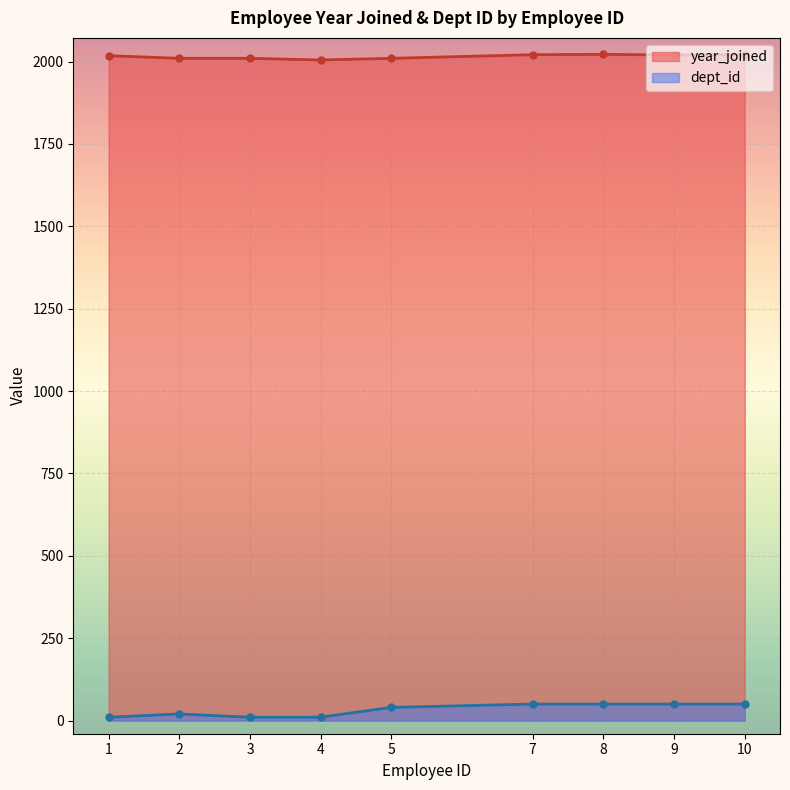

Count the number of categories in the chart.

9